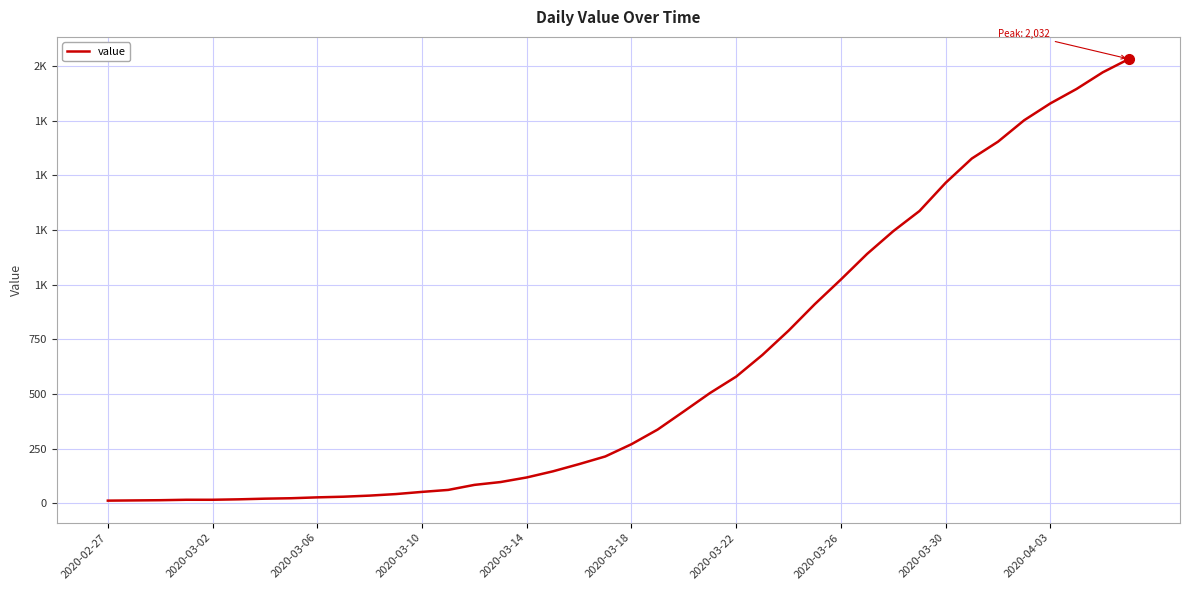

How many lines are shown in the chart?

1